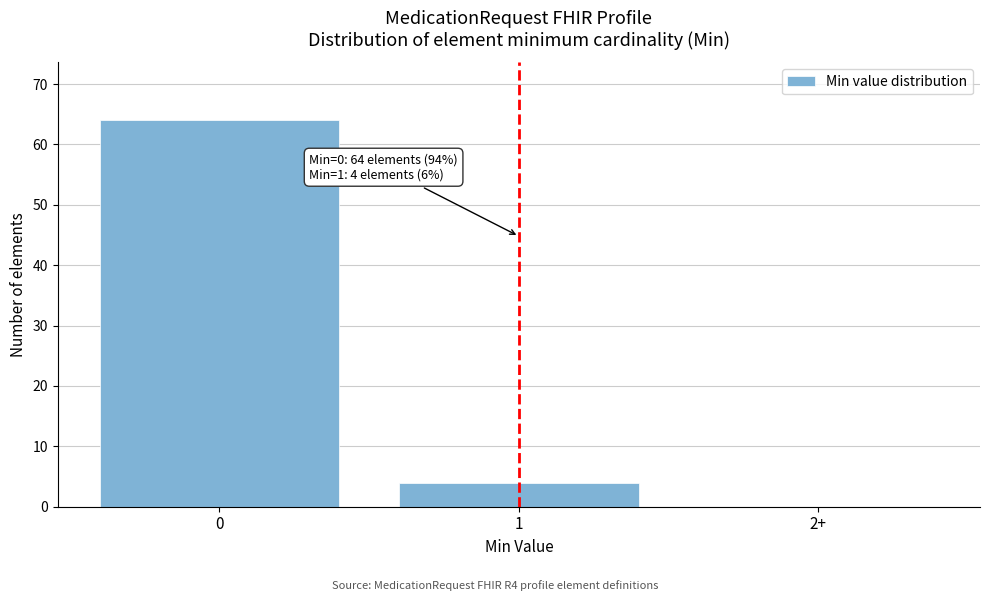

Reading right to left, transcribe all the data shown in this chart.

2+=0	1=4	0=64